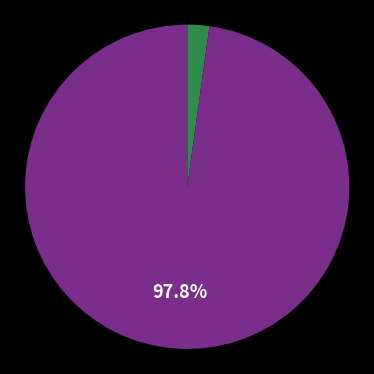

How many slices are in this pie chart?

2